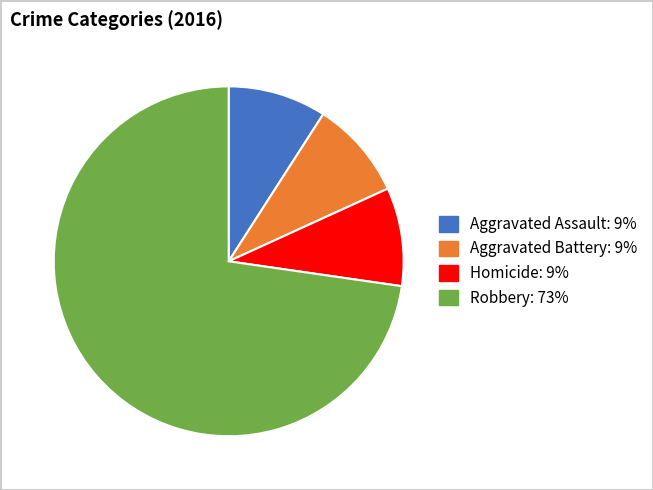

Is there a majority slice in this chart?

Yes